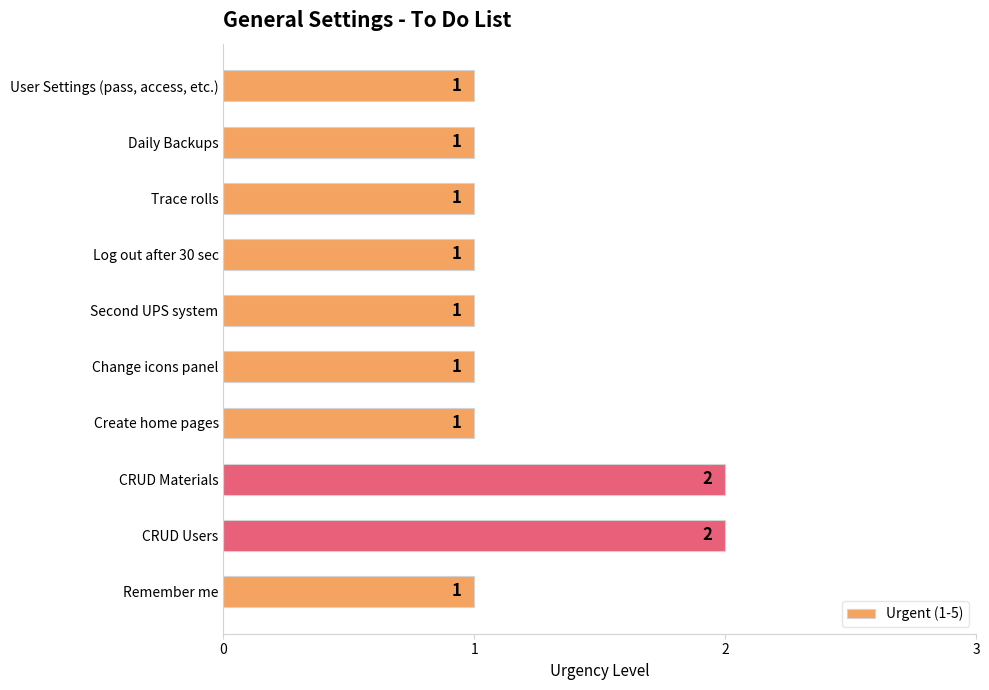

What is the smallest value displayed?

1